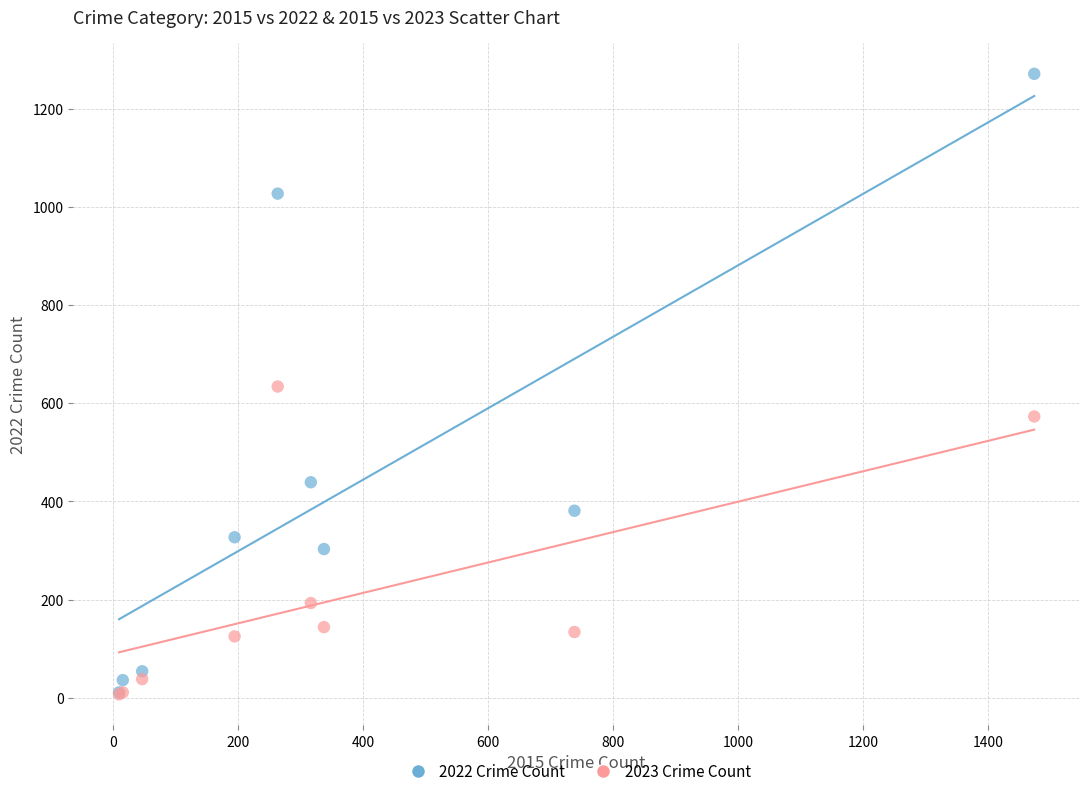

What are all the series names shown in the legend?

2022 Crime Count, 2023 Crime Count